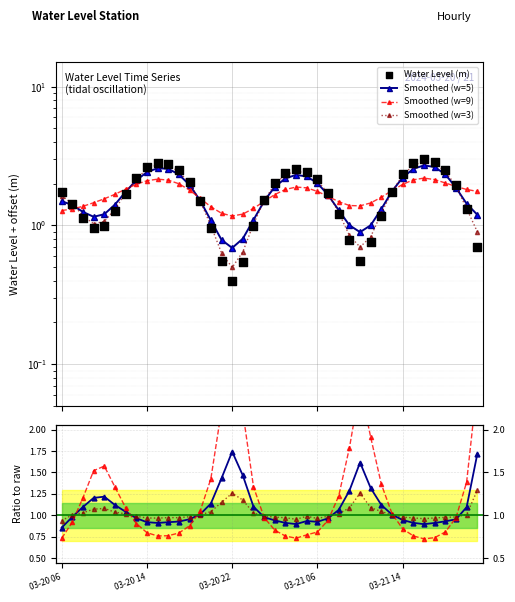

What are all the series names shown in the legend?

Smoothed (w=5), Smoothed (w=9), Smoothed (w=3), Water Level (m)